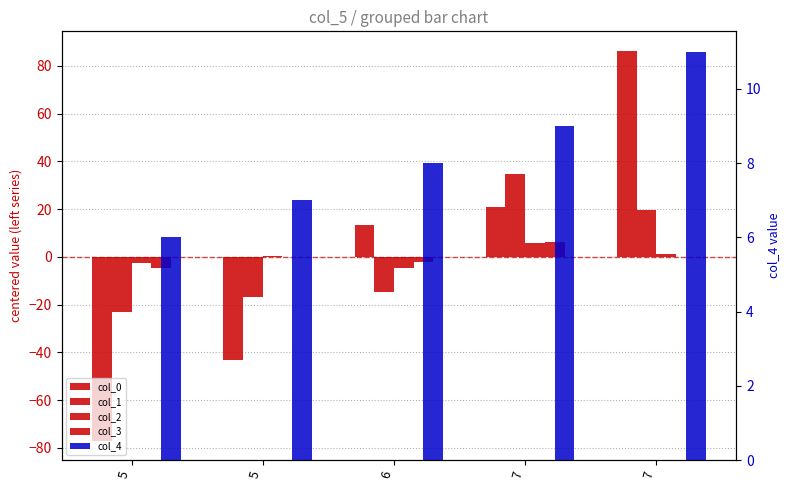

What is the value of the col_1 bar at the 3rd from the left?

-14.6